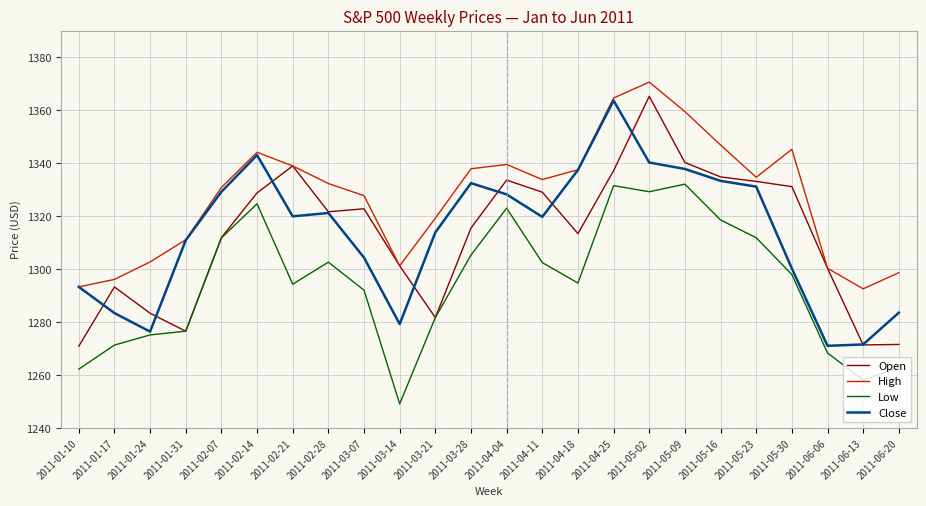

Rank the series by their maximum value, from lowest to highest.

Low, Close, Open, High